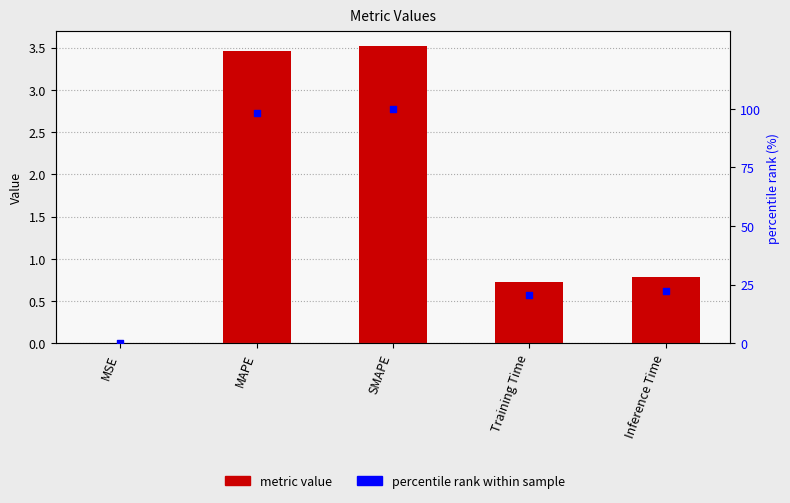

Which series has the widest spread of Y values?

percentile rank within sample